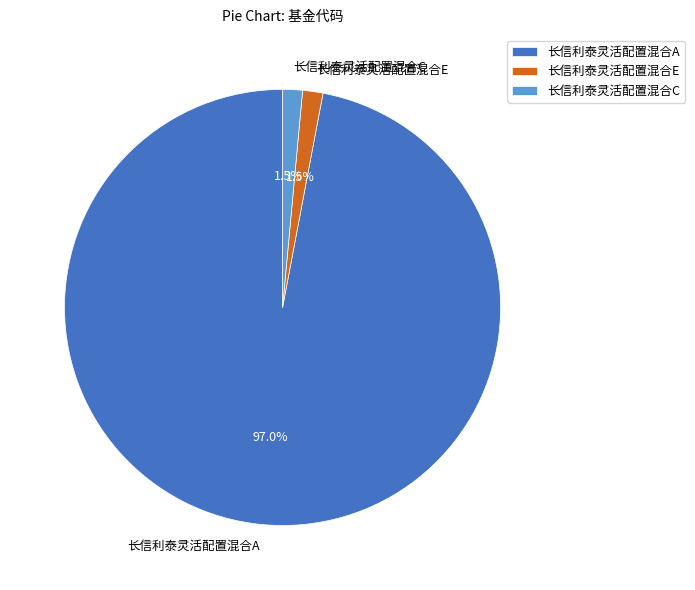

How many slices are in this pie chart?

3